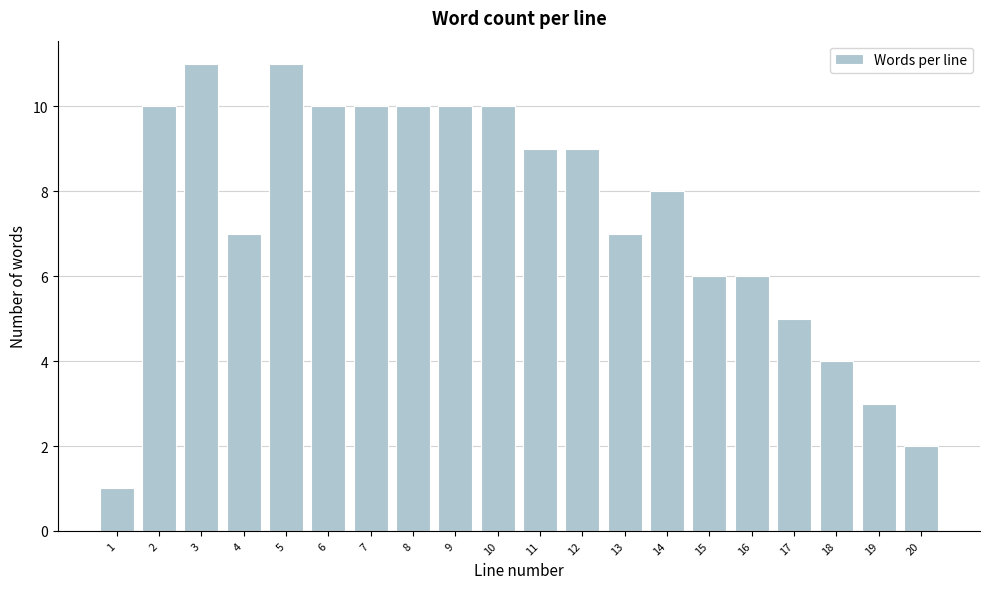

Reading left to right, what are all the values shown in this chart?

1	10	11	7	11	10	10	10	10	10	9	9	7	8	6	6	5	4	3	2